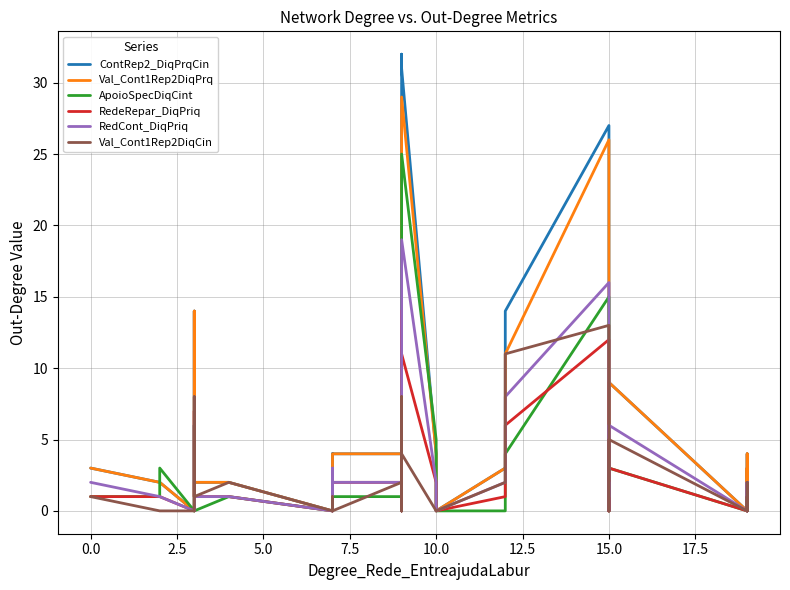

True or false: RedCont_DiqPriq and RedeRepar_DiqPriq intersect in this chart.

True